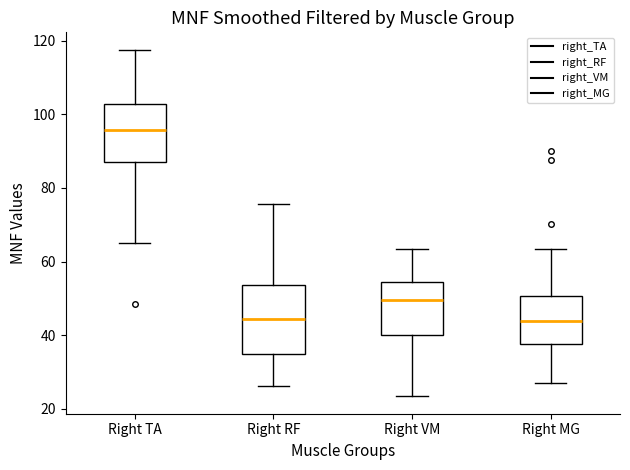

Which box is the tallest, from its lower edge to its upper edge?

Right RF